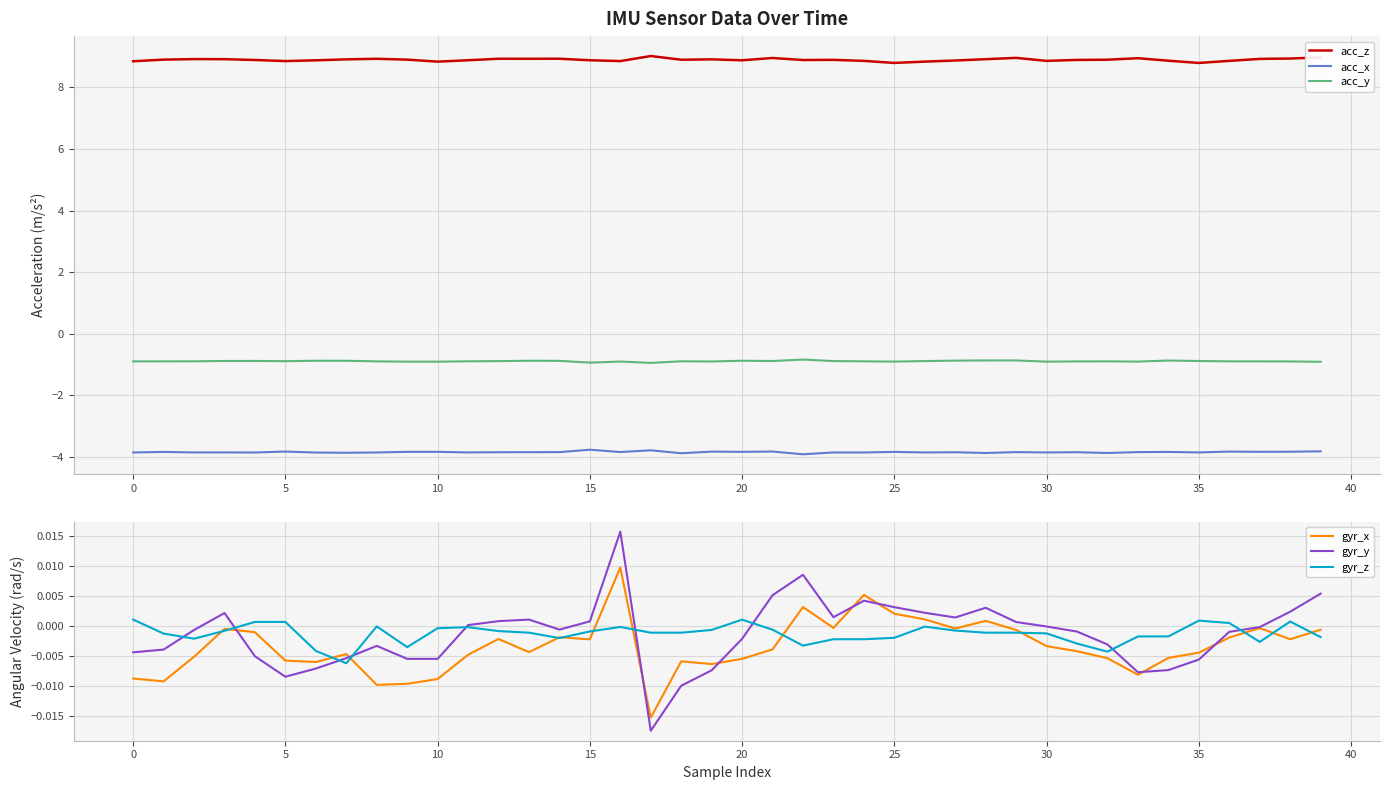

What is the label of the 26th point from the left?

25